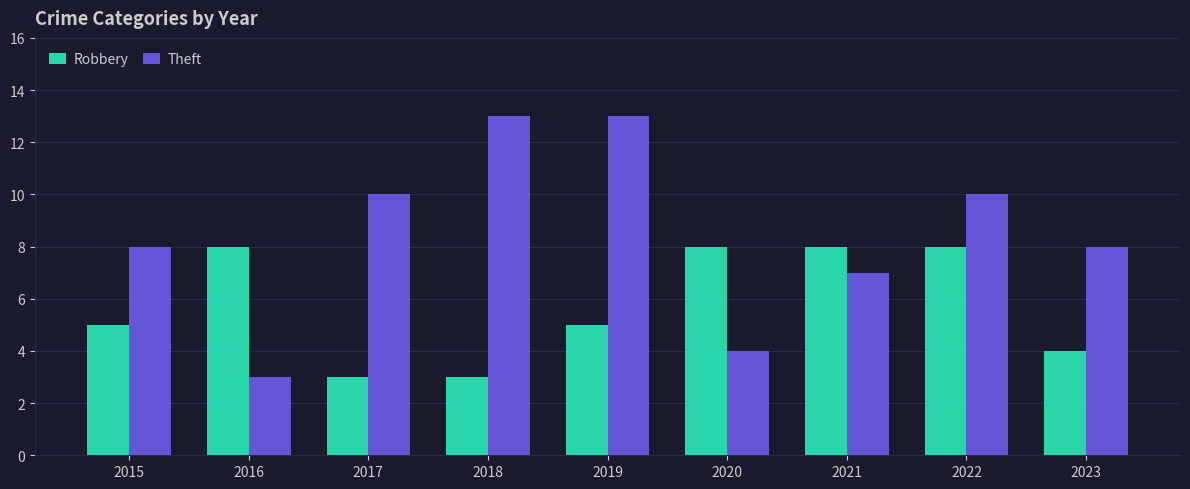

The Robbery series shows 3 at 2020. True or false?

False